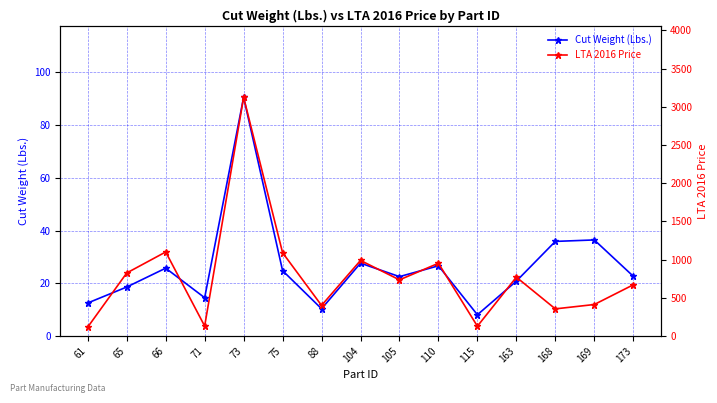

At how many categories does at least one series exceed 2015?

1